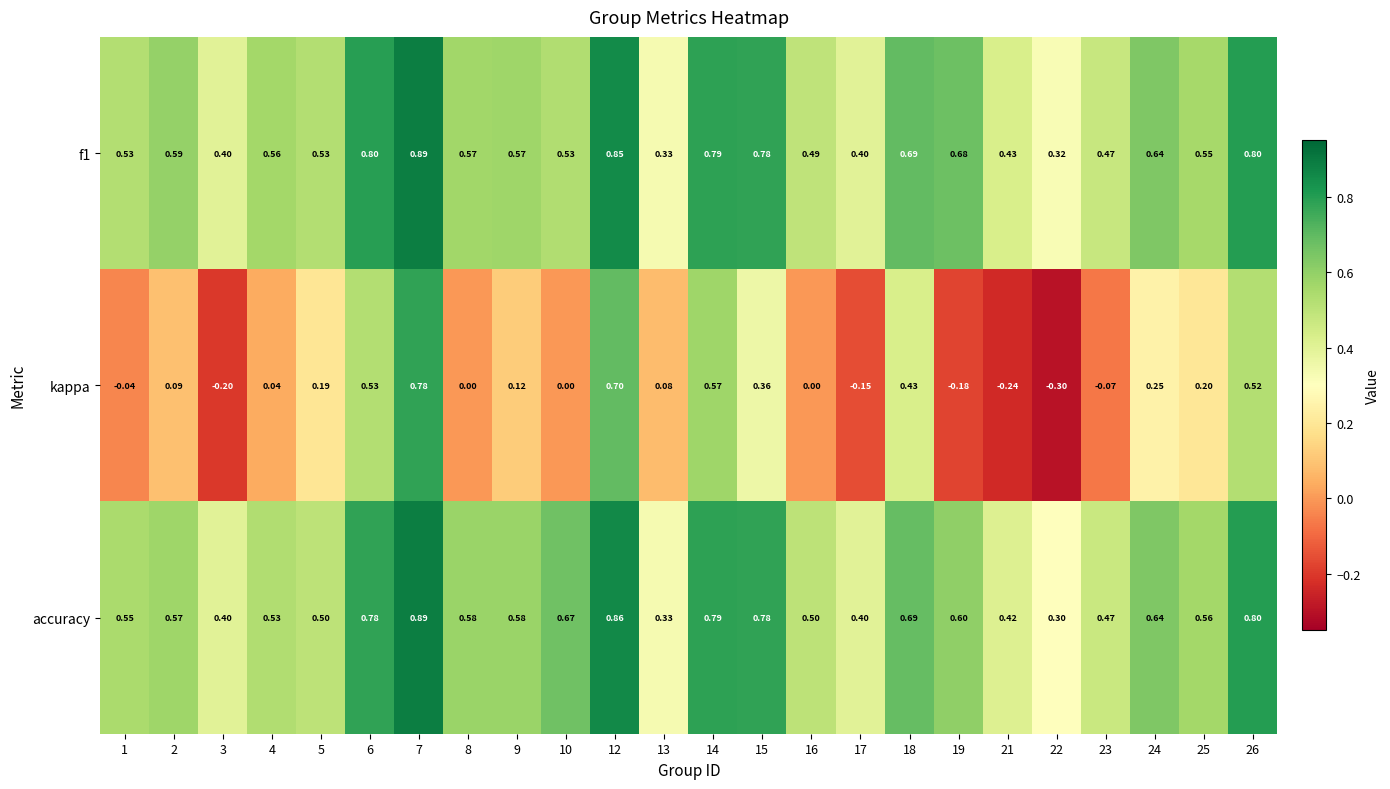

Is the value of f1 at 4 greater than the value of accuracy at 7?

No